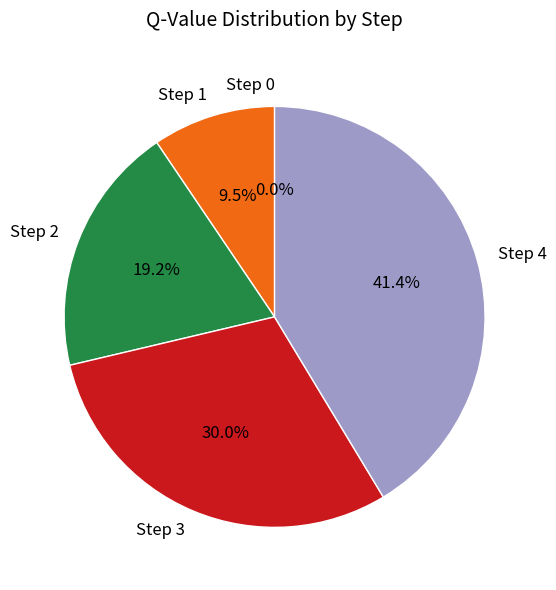

Does Step 1 account for over 50% of the chart?

No